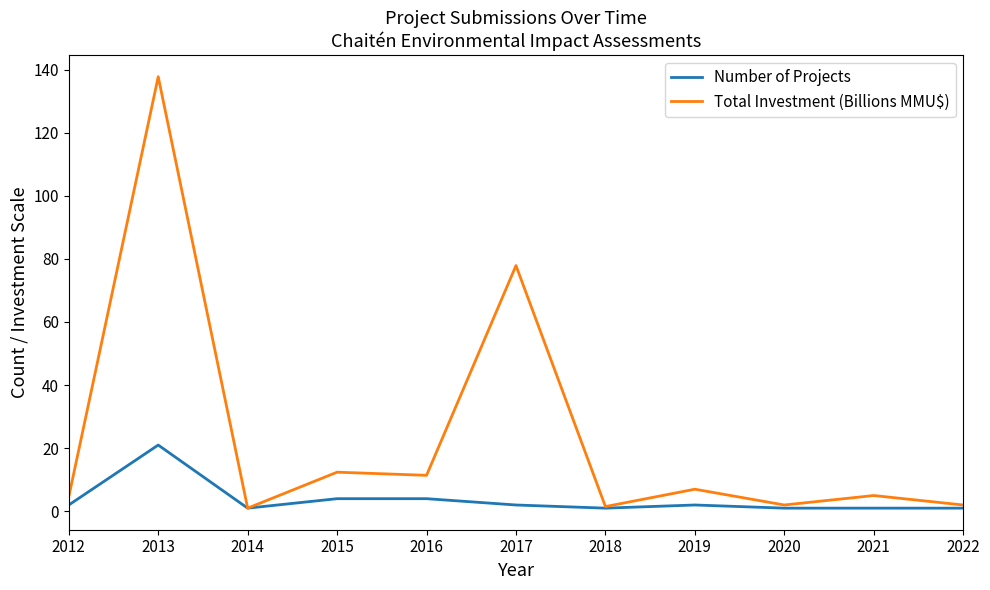

Where is Total Investment (Billions MMU$) nearest to the value 69?

2017